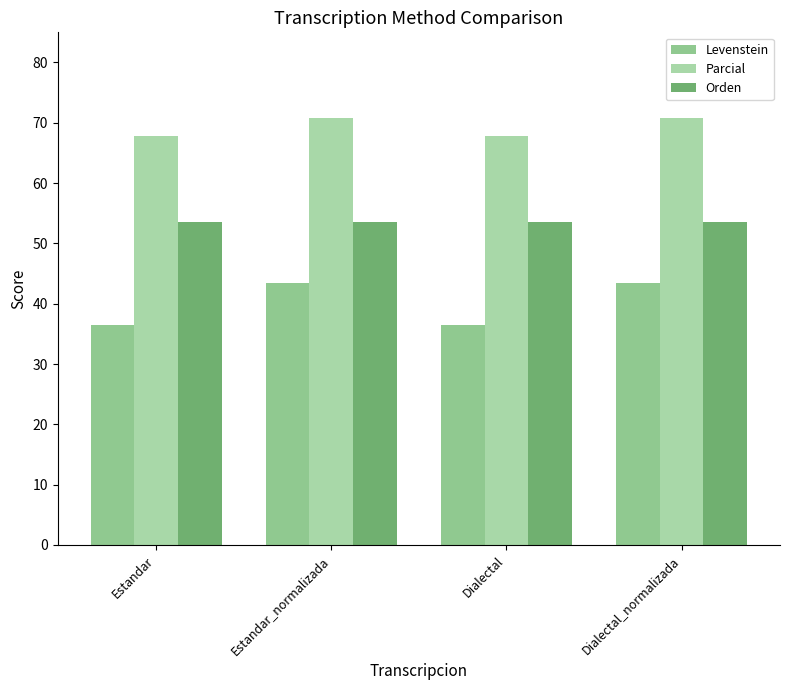

Reading left to right, extract all data points from this chart.

Levenstein: Estandar=36.5	Estandar_normalizada=43.5	Dialectal=36.5	Dialectal_normalizada=43.5
Parcial: Estandar=67.9	Estandar_normalizada=70.8	Dialectal=67.9	Dialectal_normalizada=70.8
Orden: Estandar=53.5	Estandar_normalizada=53.5	Dialectal=53.5	Dialectal_normalizada=53.5